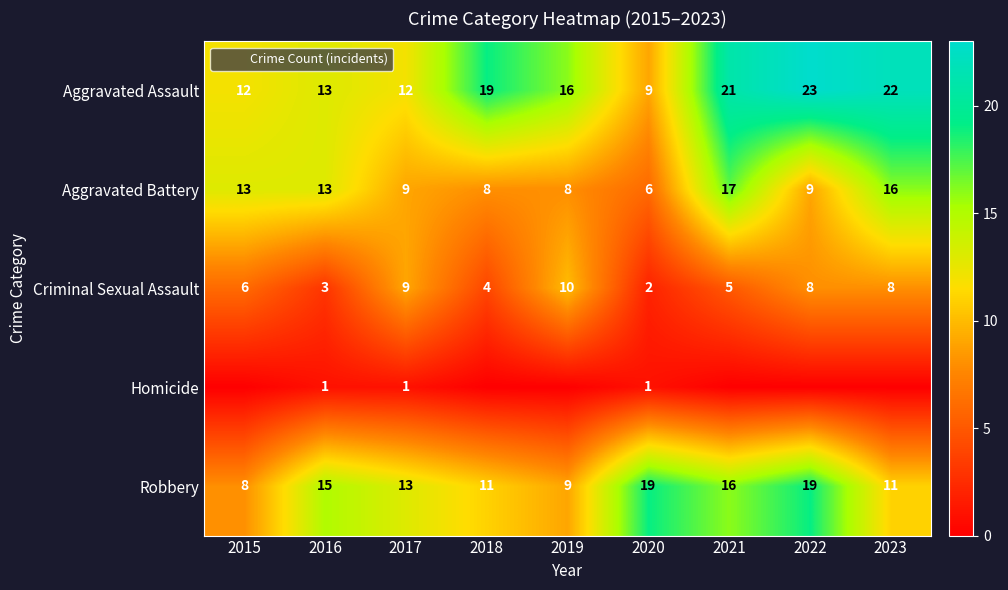

Which series changed the most between 2020 and 2021?

Aggravated Assault